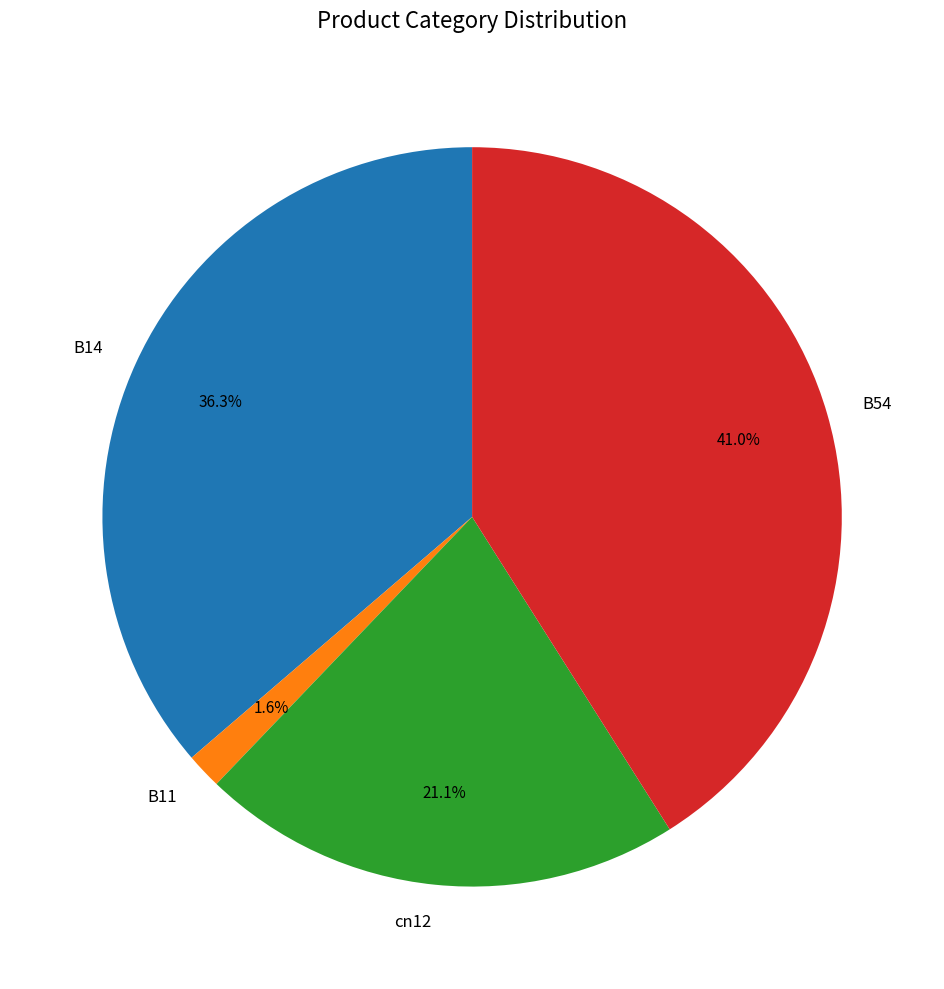

Is B54 the majority of the pie?

No